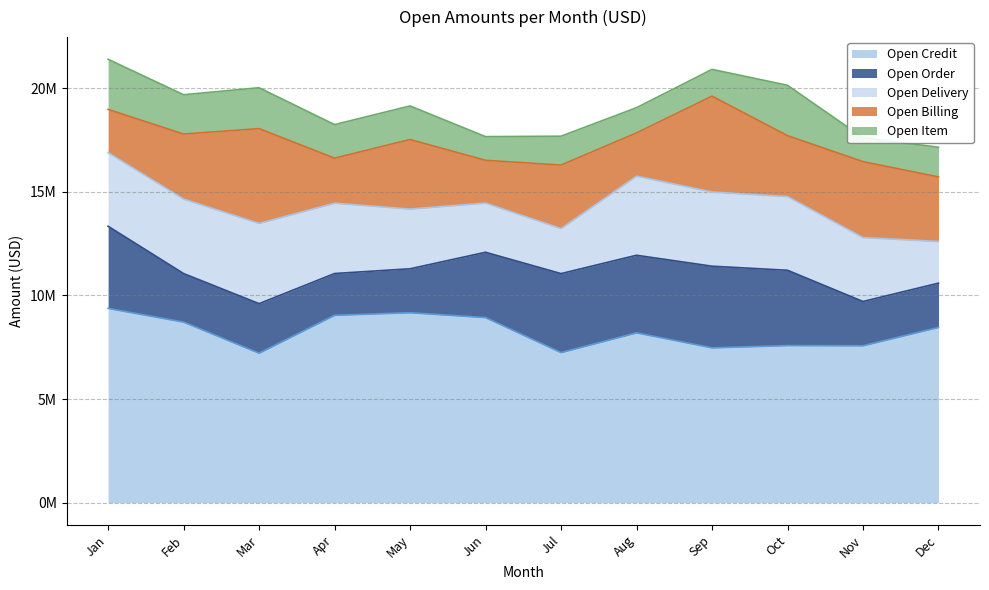

How many data points in Open Item are above 1618000?

5